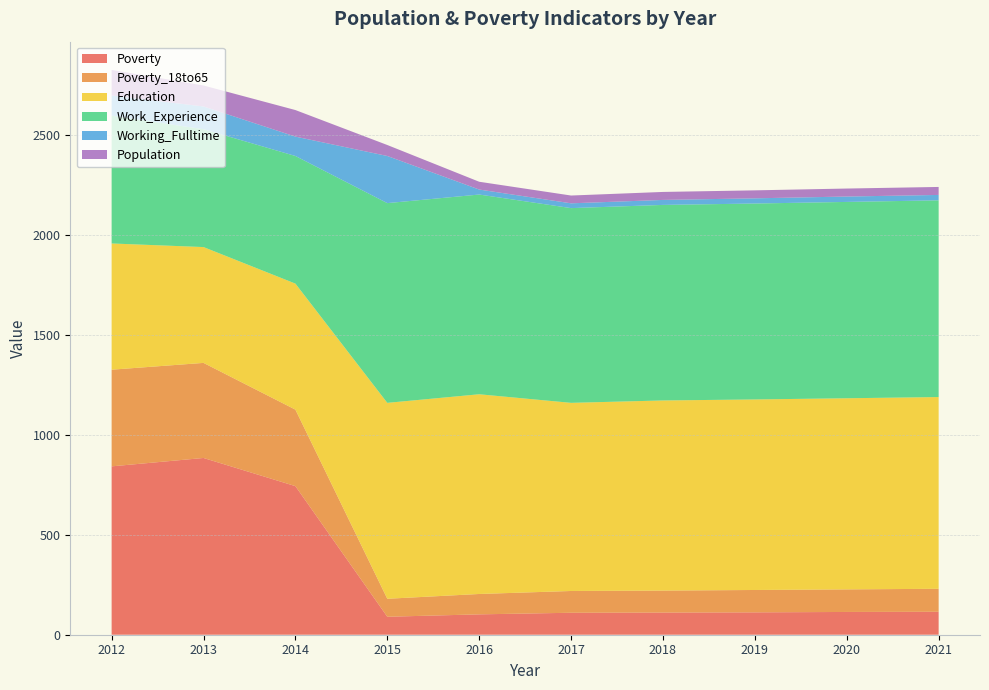

Reading right to left, what are all the values shown in this chart?

Poverty: 2021=115	2020=114	2019=112	2018=111	2017=110	2016=102	2015=90	2014=744	2013=885	2012=843
Poverty_18to65: 2021=115	2020=113	2019=112	2018=110	2017=109	2016=102	2015=90	2014=383	2013=476	2012=484
Education: 2021=960	2020=957	2019=954	2018=952	2017=942	2016=1000	2015=981	2014=631	2013=580	2012=632
Work_Experience: 2021=985	2020=983	2019=981	2018=979	2017=975	2016=1000	2015=1000	2014=639	2013=590	2012=640
Working_Fulltime: 2021=27	2020=27	2019=26	2018=25	2017=24	2016=25	2015=236	2014=97	2013=114	2012=101
Population: 2021=40	2020=40	2019=40	2018=40	2017=39	2016=39	2015=55	2014=133	2013=105	2012=128